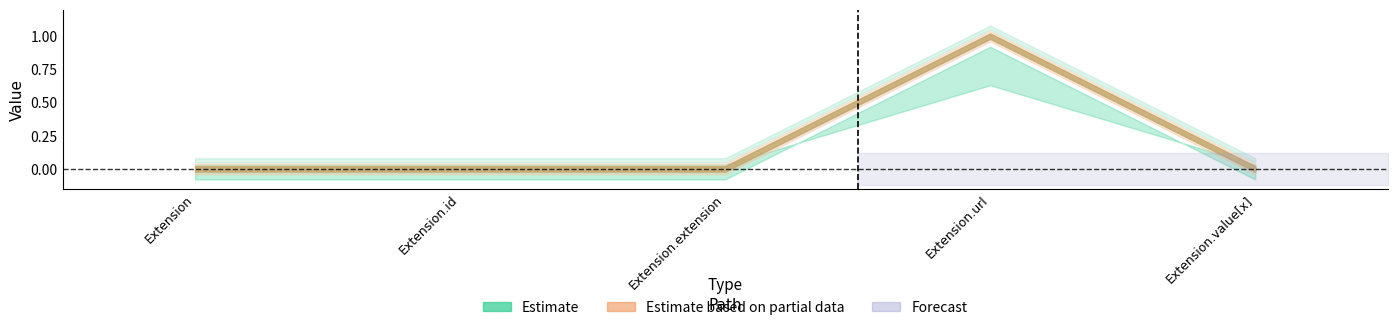

What is the label of the 2nd point from the left?

Extension.id